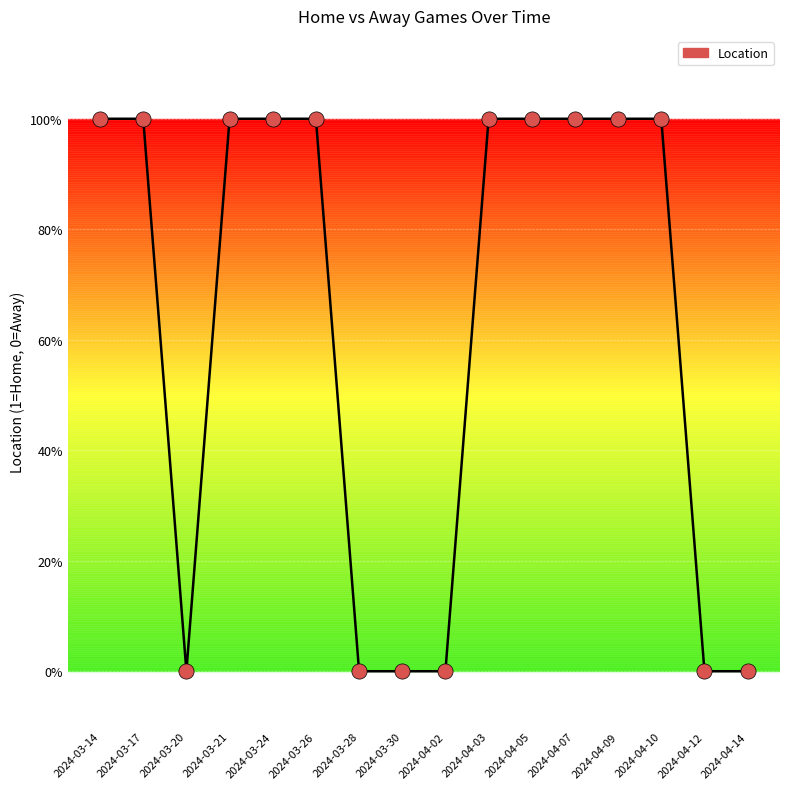

Approximately how many times larger is the value at 2024-03-24 compared to 2024-04-03?

1.0